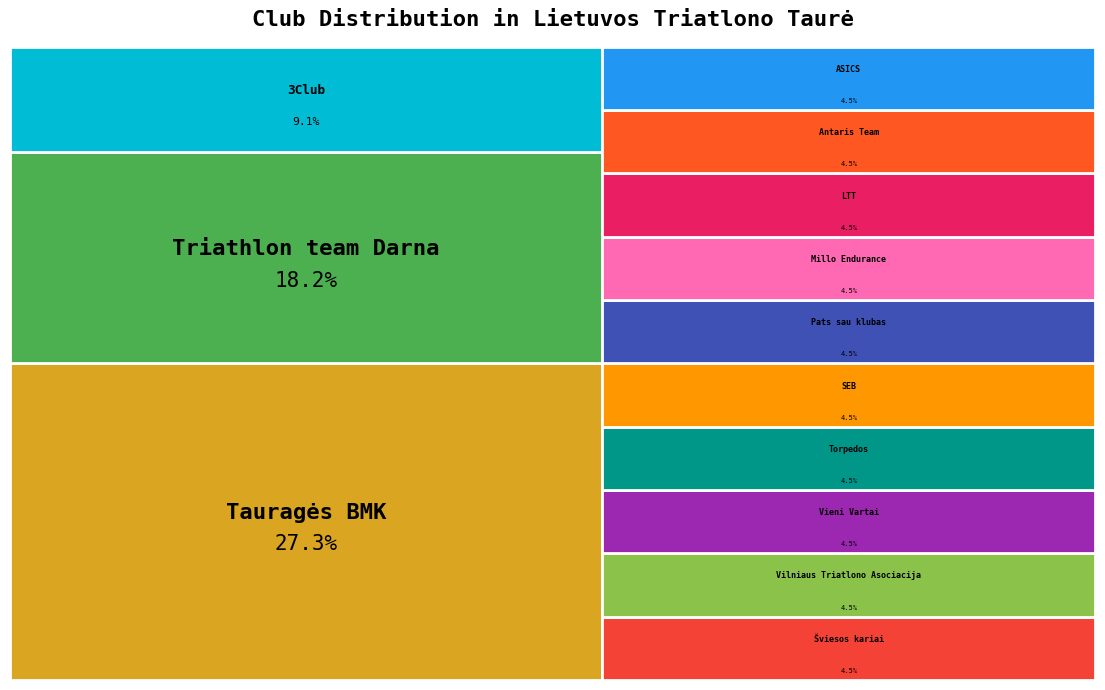

What percentage is the SEB slice, to the nearest percent?

5%